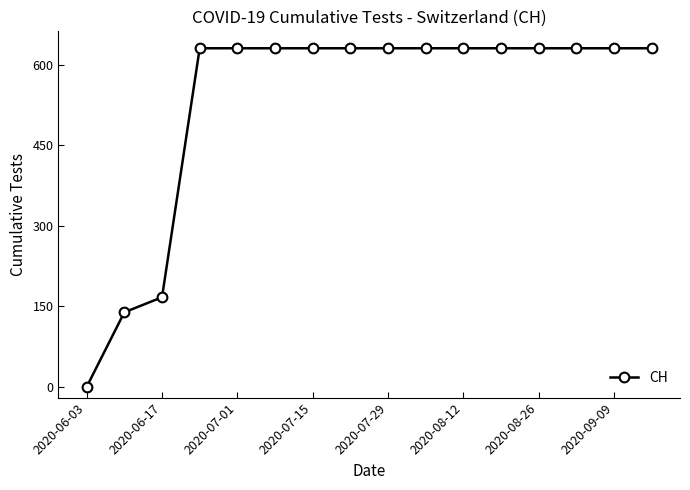

Reading left to right, transcribe all the data shown in this chart.

0	139	167	631	631	631	631	631	631	631	631	631	631	631	631	631